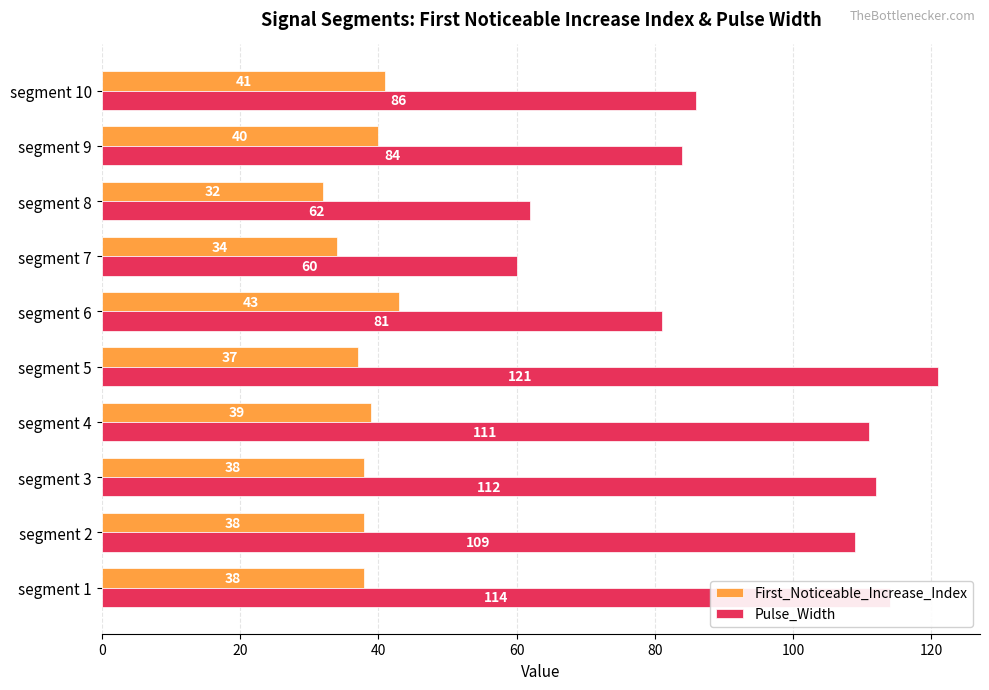

List the series in order of their peak value, lowest first.

First_Noticeable_Increase_Index, Pulse_Width